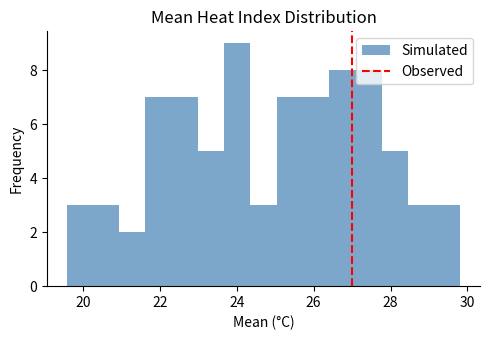

Read against the x-axis, roughly where is the centre of the tallest bar?

24.0